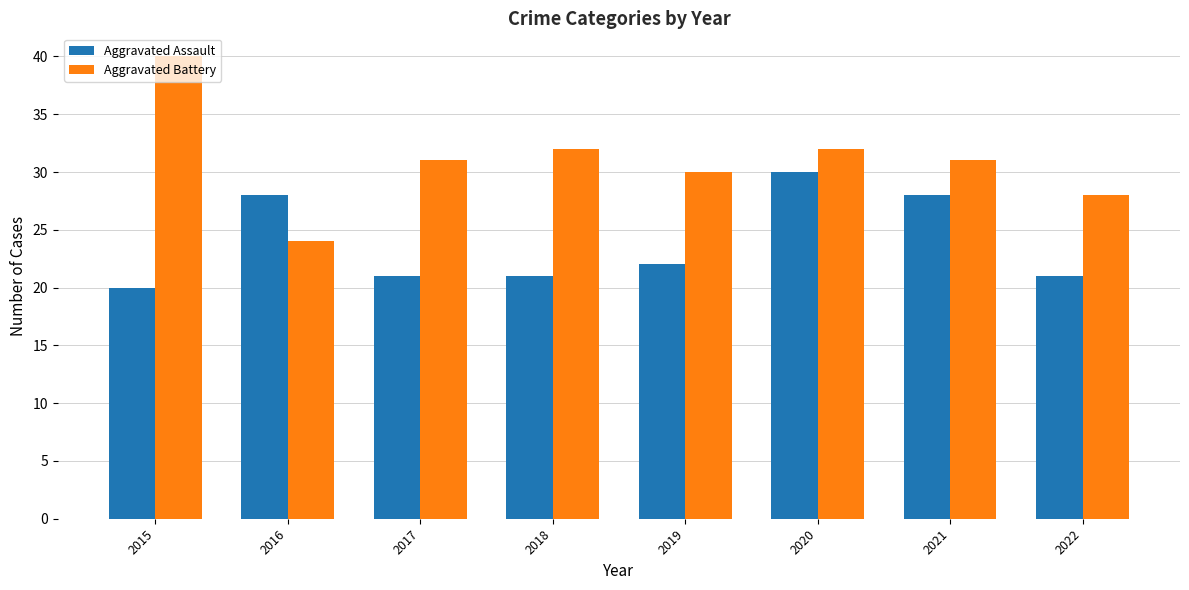

What is the value of the Aggravated Assault bar at the 1st from the left?

20